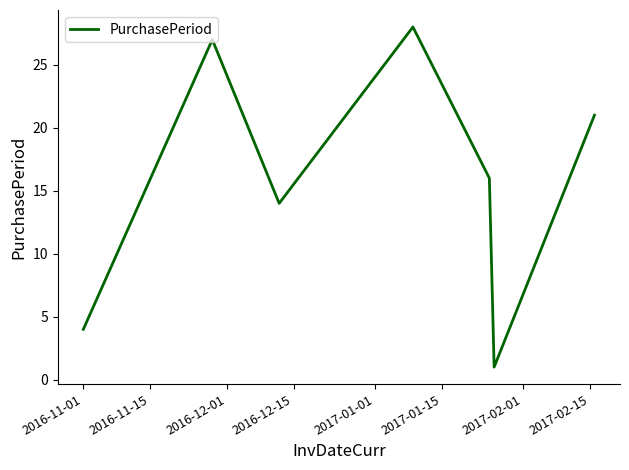

What is the sum of all values?

111